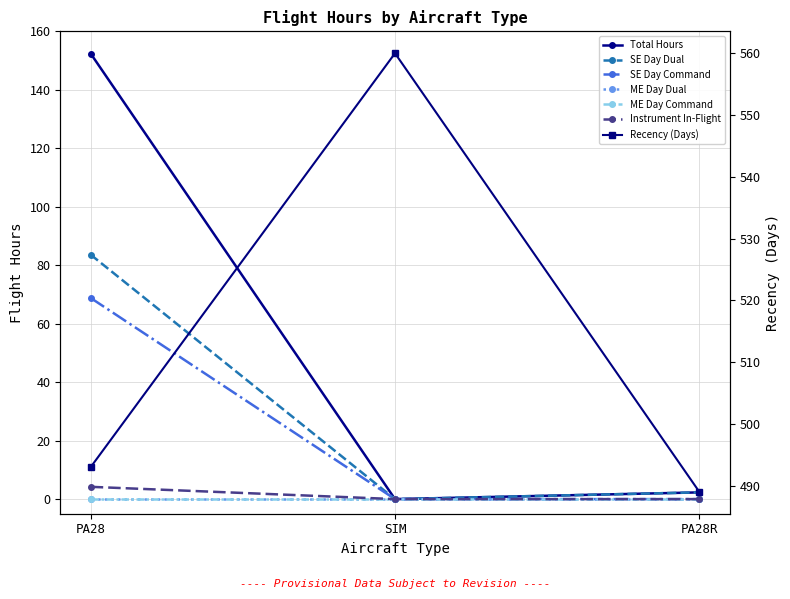

The Instrument In-Flight series shows 0.0 at PA28R. True or false?

True